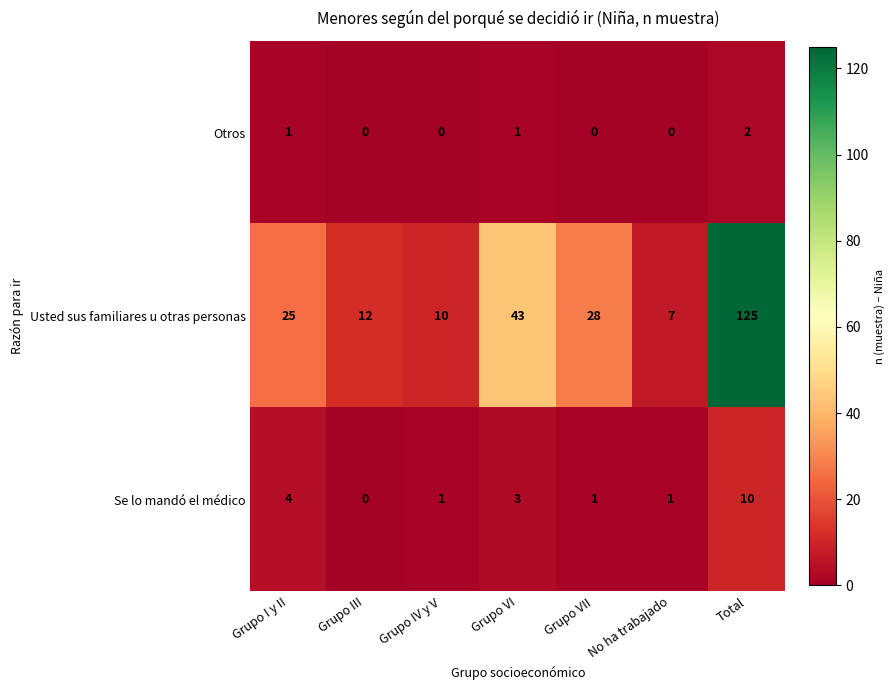

The value of Usted sus familiares u otras personas at Grupo I y II is 25. True or false?

True